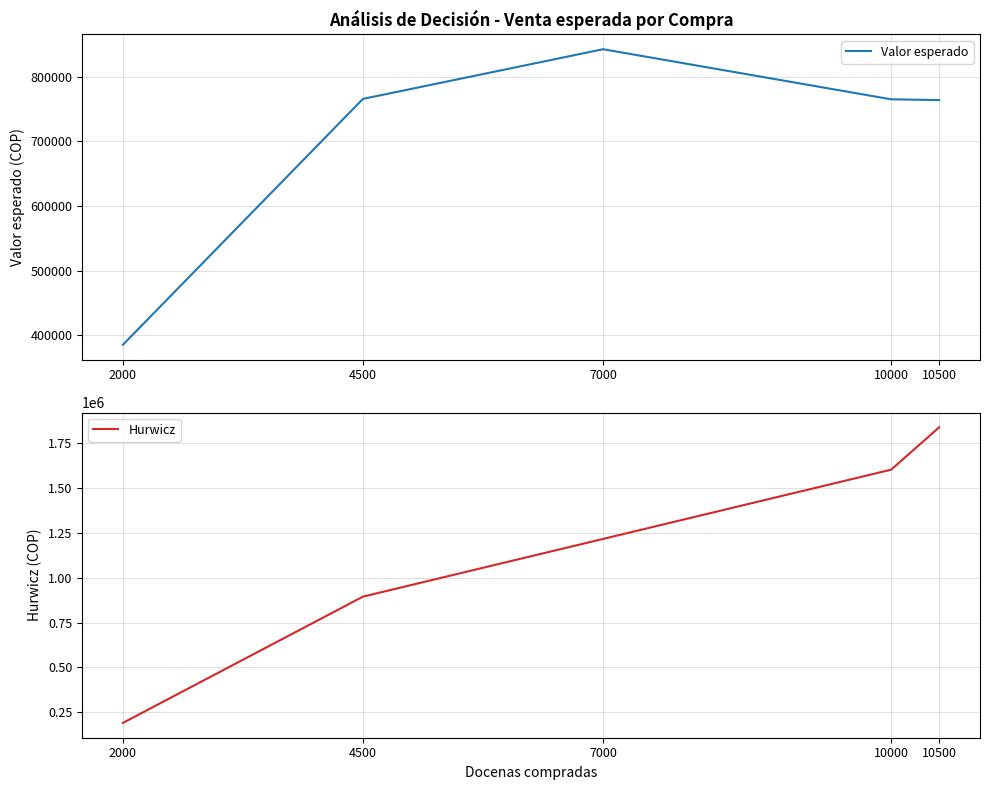

At which category is the sum across all series the highest?

10500